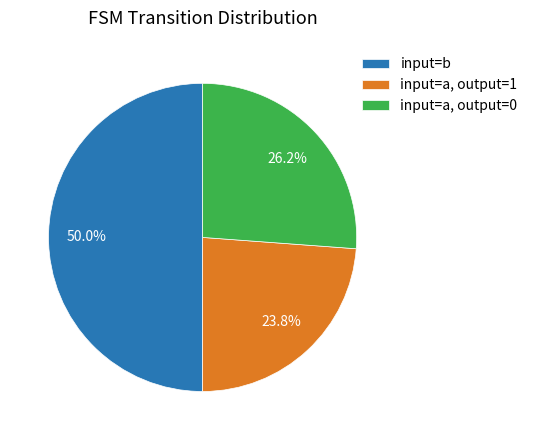

Does input=a, output=0 represent more than half of the total?

No